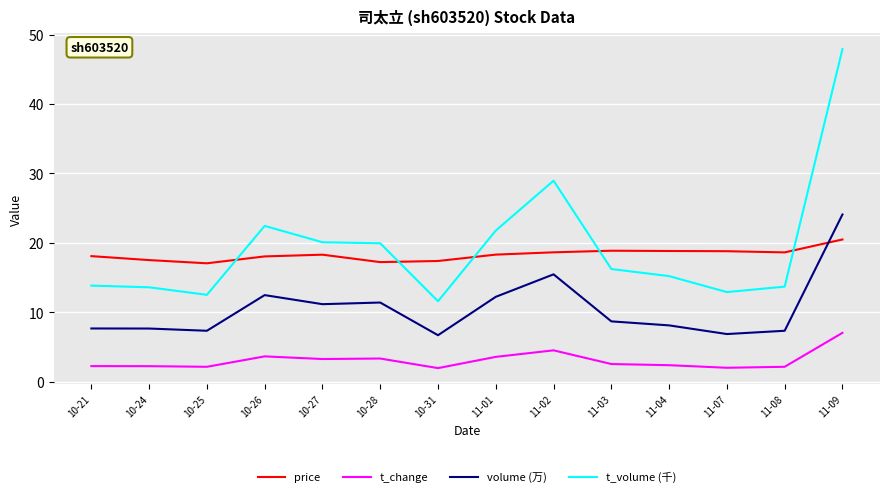

Which series changed the most between 10-21 and 10-28?

t_volume (千)